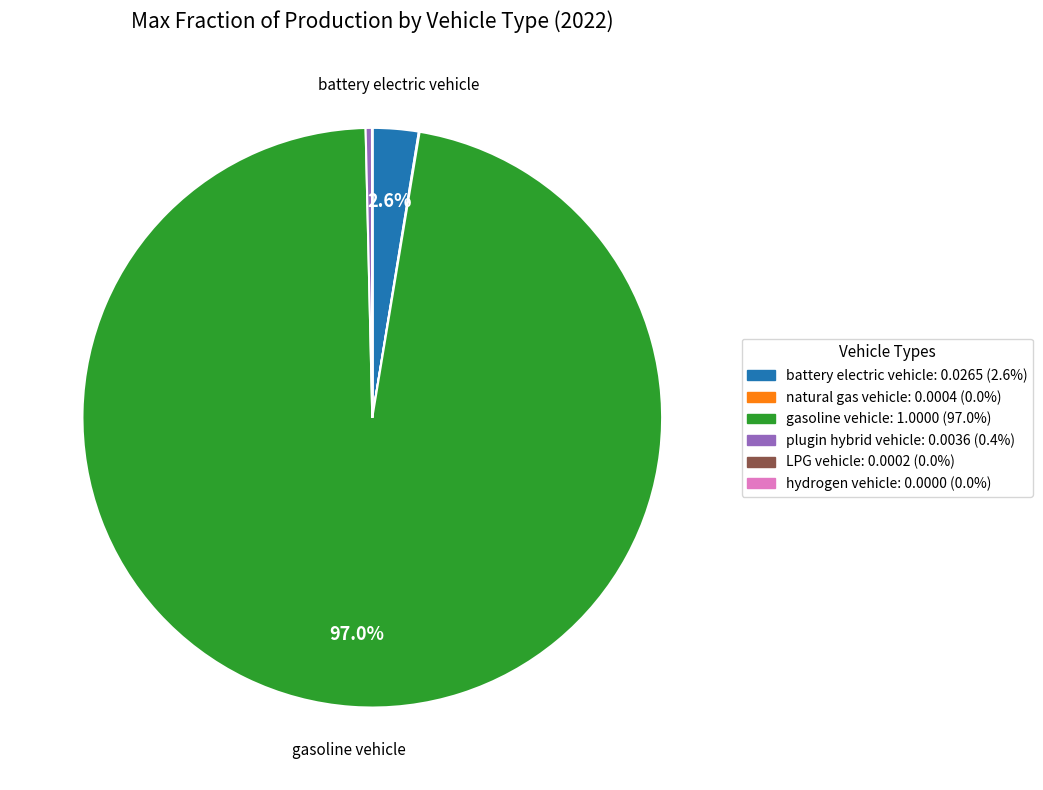

Does any single category account for the majority?

Yes